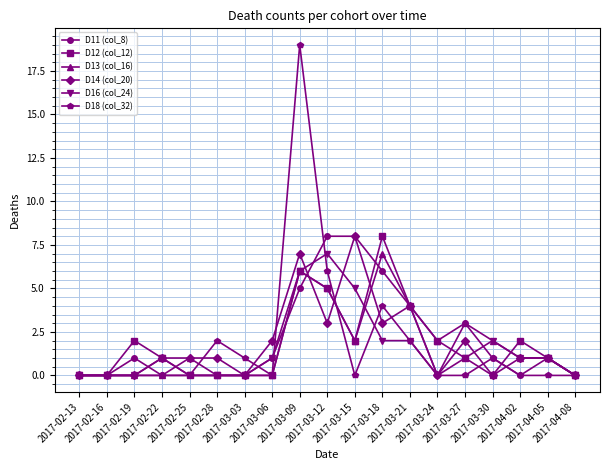

True or false: D18 (col_32) has more than 0 interior local peaks.

True